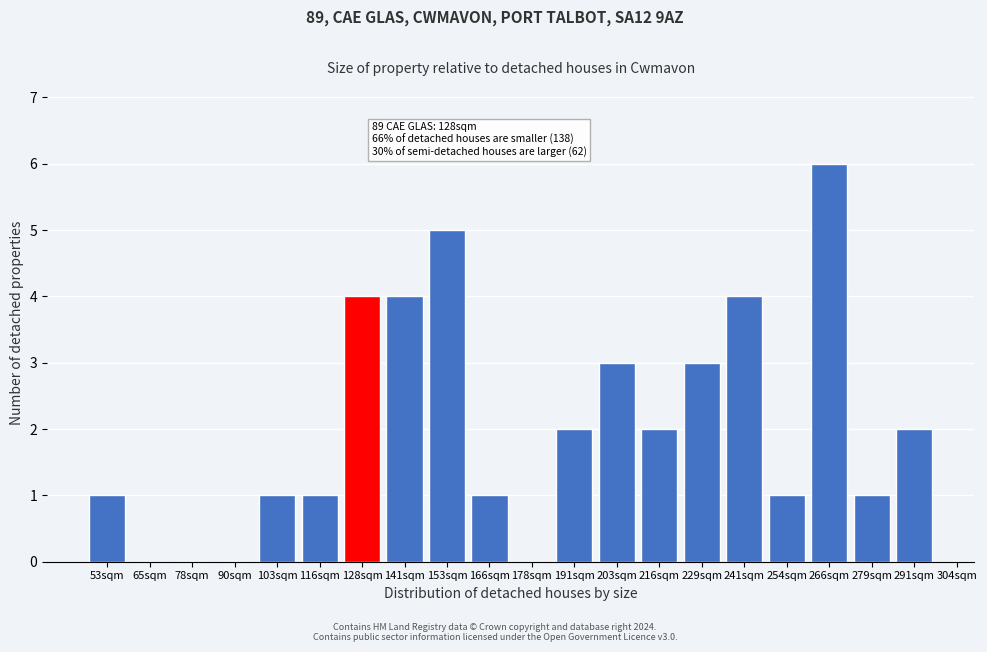

Reading left to right, list all the values displayed in this chart.

53sqm=1	65sqm=0	78sqm=0	90sqm=0	103sqm=1	116sqm=1	128sqm=4	141sqm=4	153sqm=5	166sqm=1	178sqm=0	191sqm=2	203sqm=3	216sqm=2	229sqm=3	241sqm=4	254sqm=1	266sqm=6	279sqm=1	291sqm=2